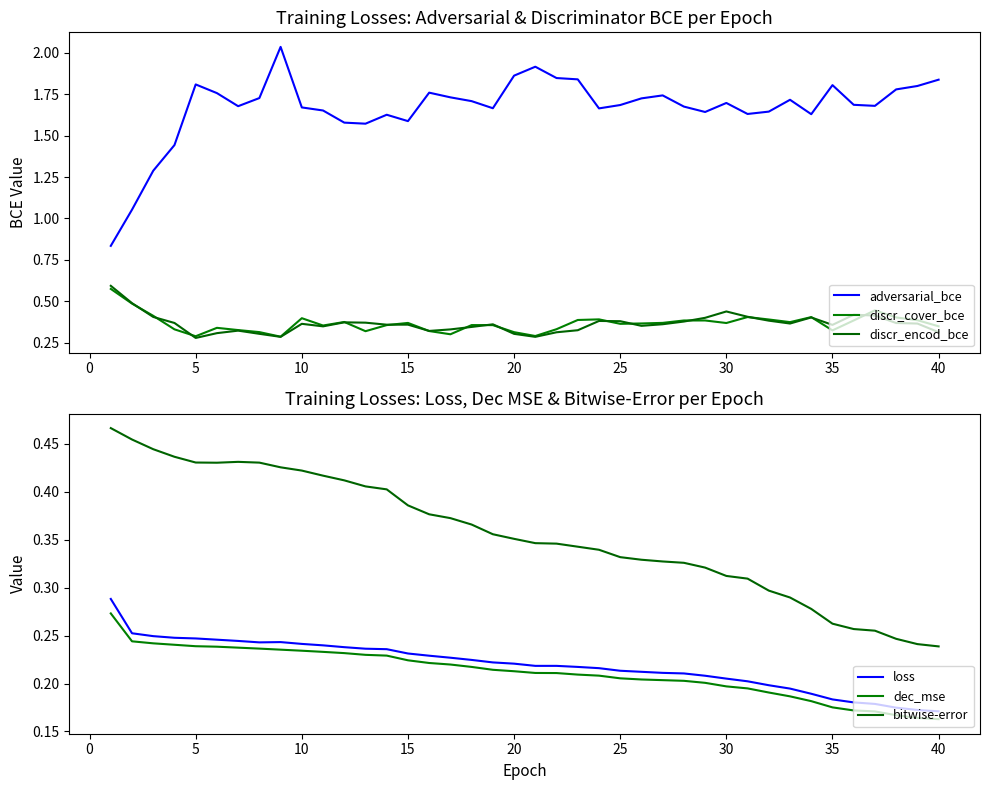

The bitwise-error series shows 0.3 at 20. True or false?

True